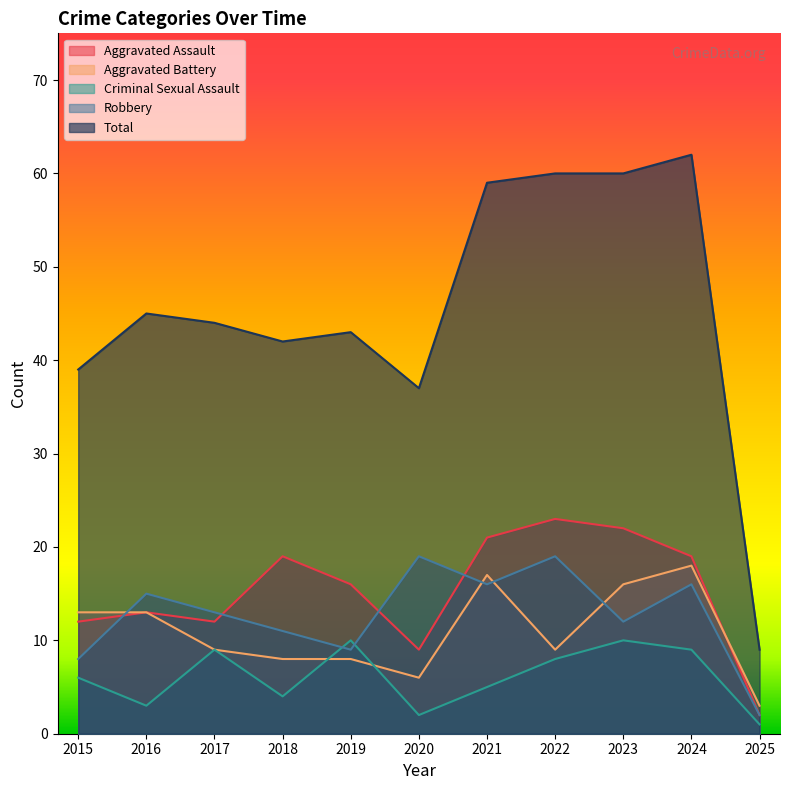

After their last crossing, which series has the higher values: Robbery or Criminal Sexual Assault?

Robbery